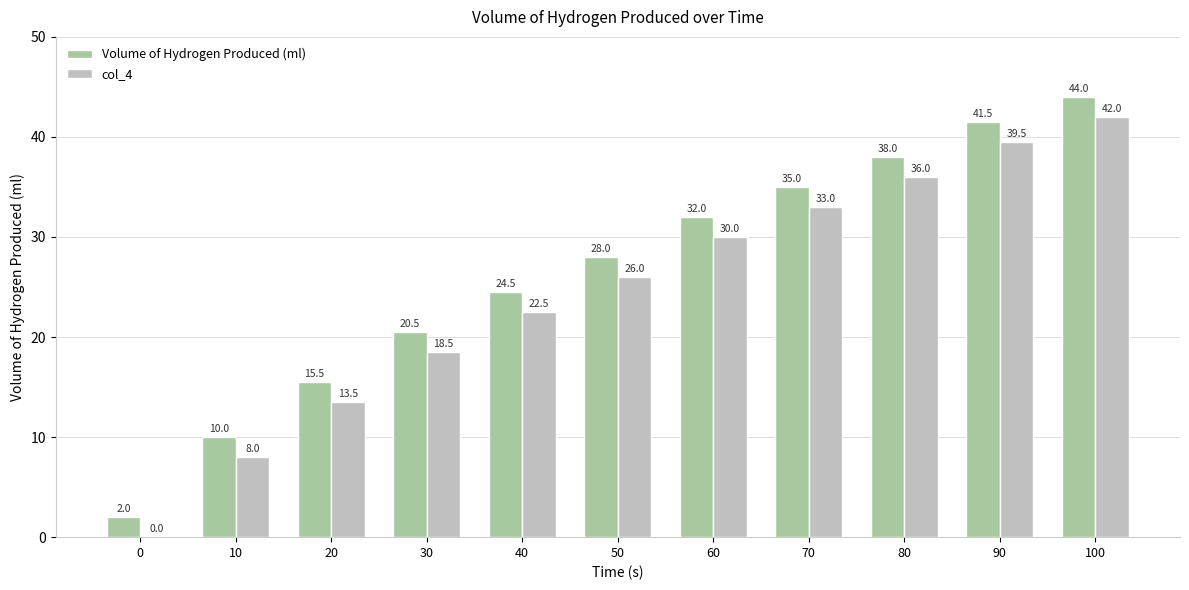

What is the total value across all series at 20?

29.0